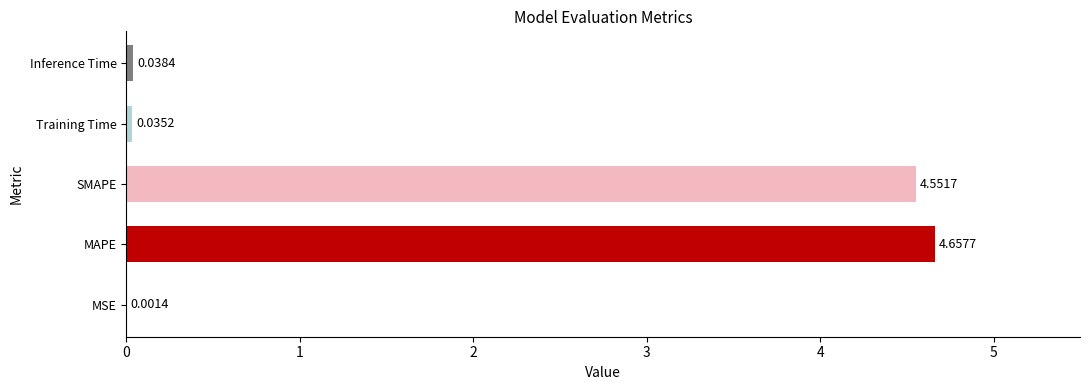

Are the bars horizontal?

Yes